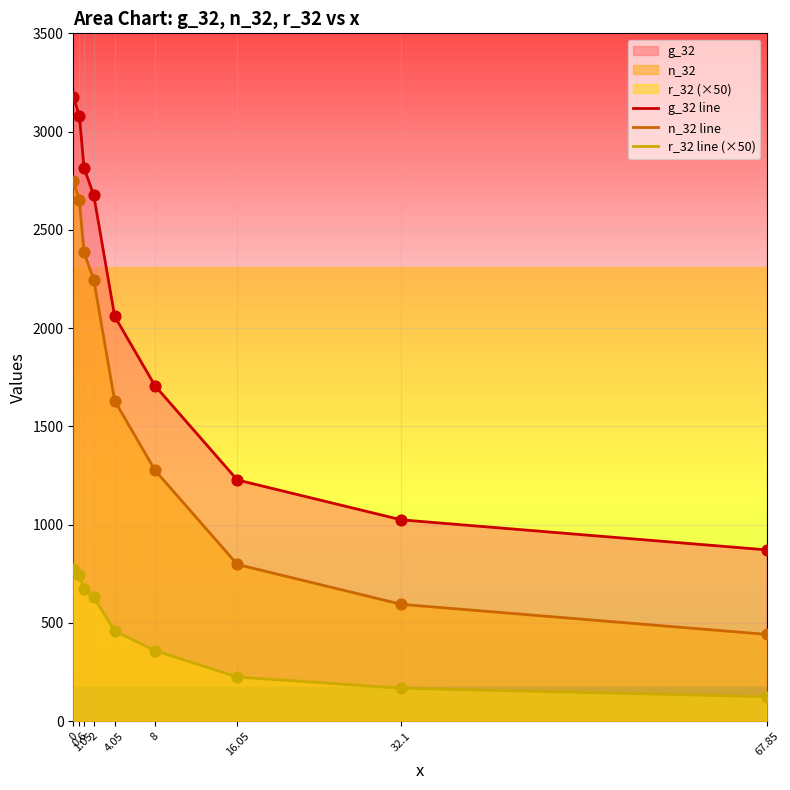

Which series reaches the maximum Y coordinate?

g_32 line